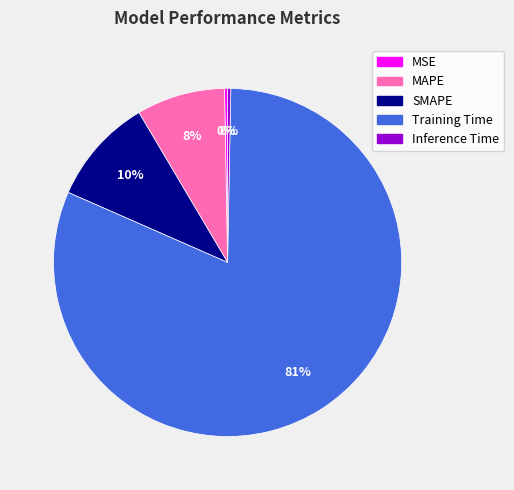

Which category has the biggest portion of the pie?

Training Time